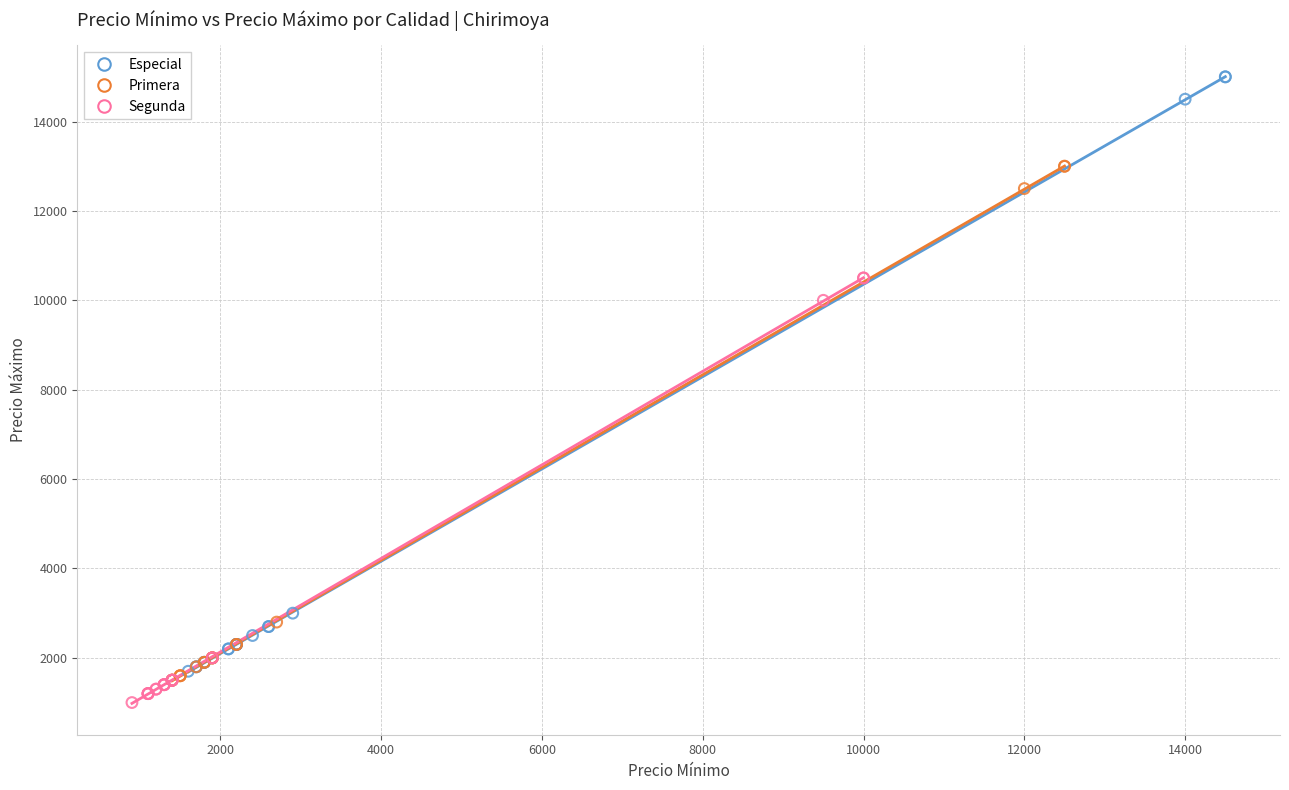

What are all the series names shown in the legend?

Especial, Primera, Segunda